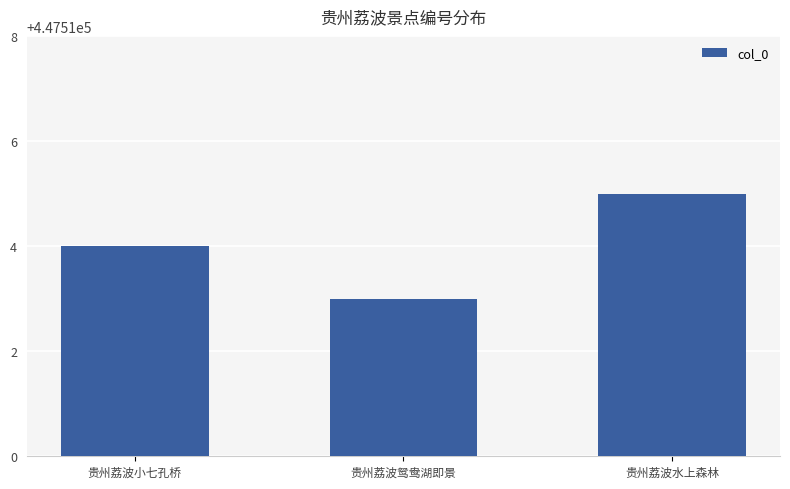

Reading right to left, what are all the values shown in this chart?

贵州荔波水上森林=447515	贵州荔波鸳鸯湖即景=447513	贵州荔波小七孔桥=447514